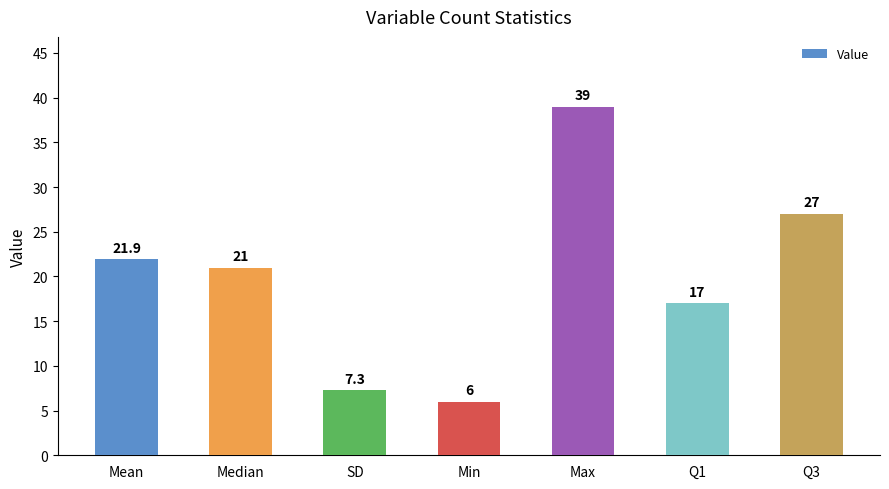

At which category does the chart reach its peak across all series?

Max